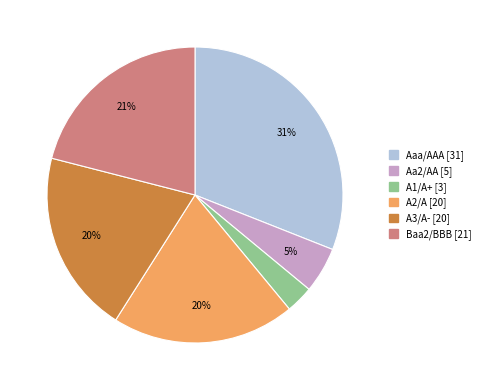

To the nearest percent, what is the average slice percentage?

17%